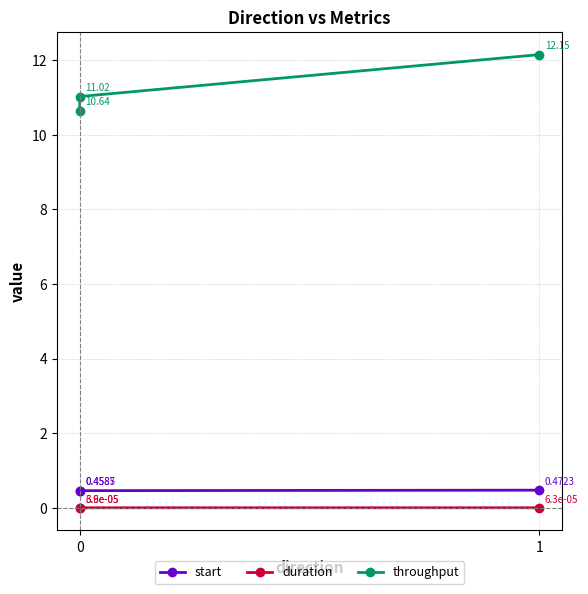

Which has a higher value, 1 or 0?

1